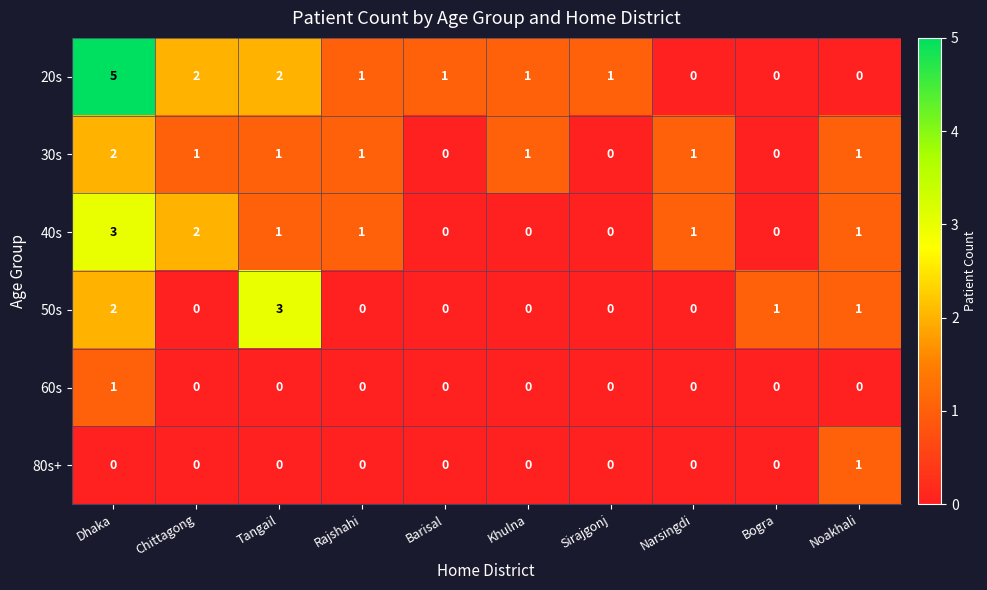

The value of 50s at Sirajgonj is 0. True or false?

True